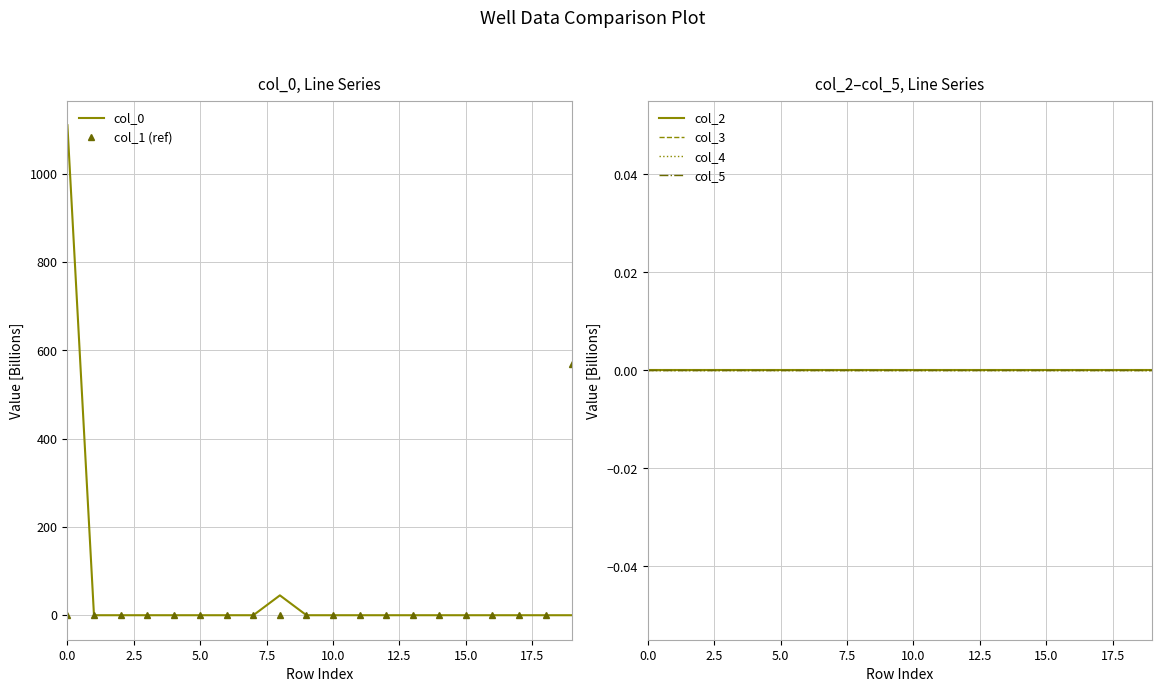

True or false: col_4 has more than 1 interior local peaks.

False